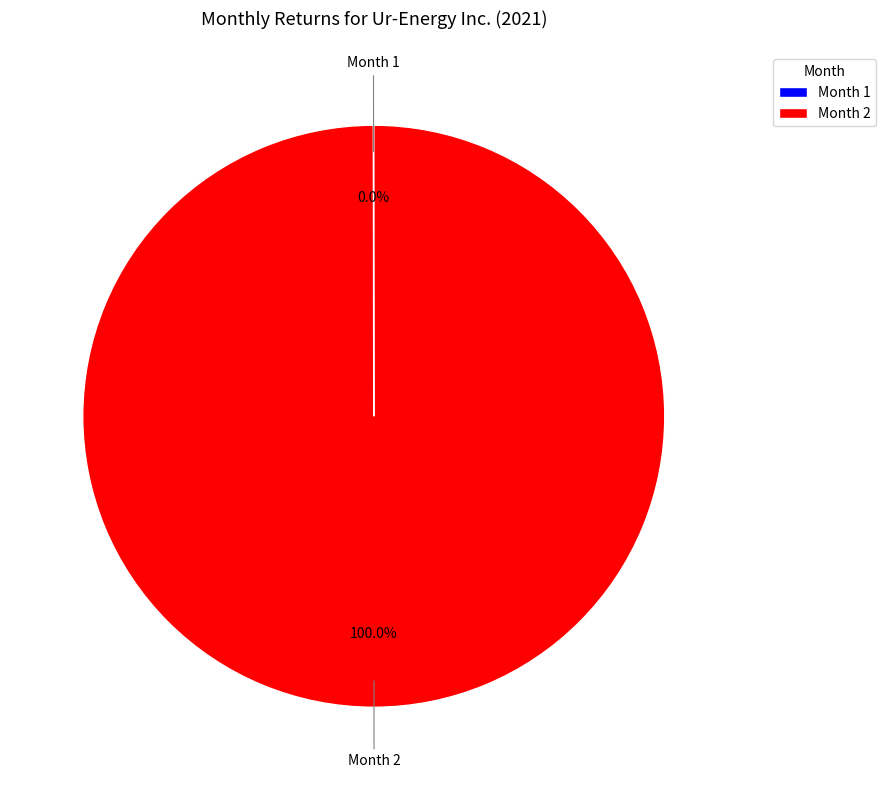

Which category accounts for the majority?

Month 2